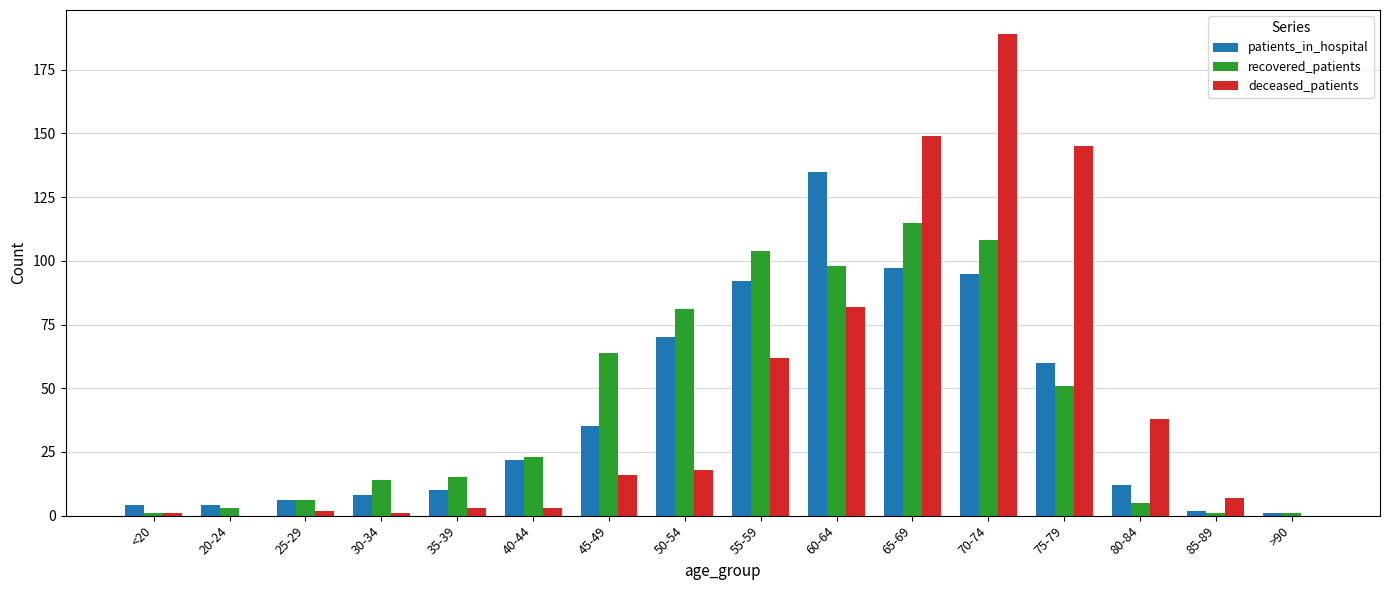

Which series changed the most between 60-64 and 85-89?

patients_in_hospital